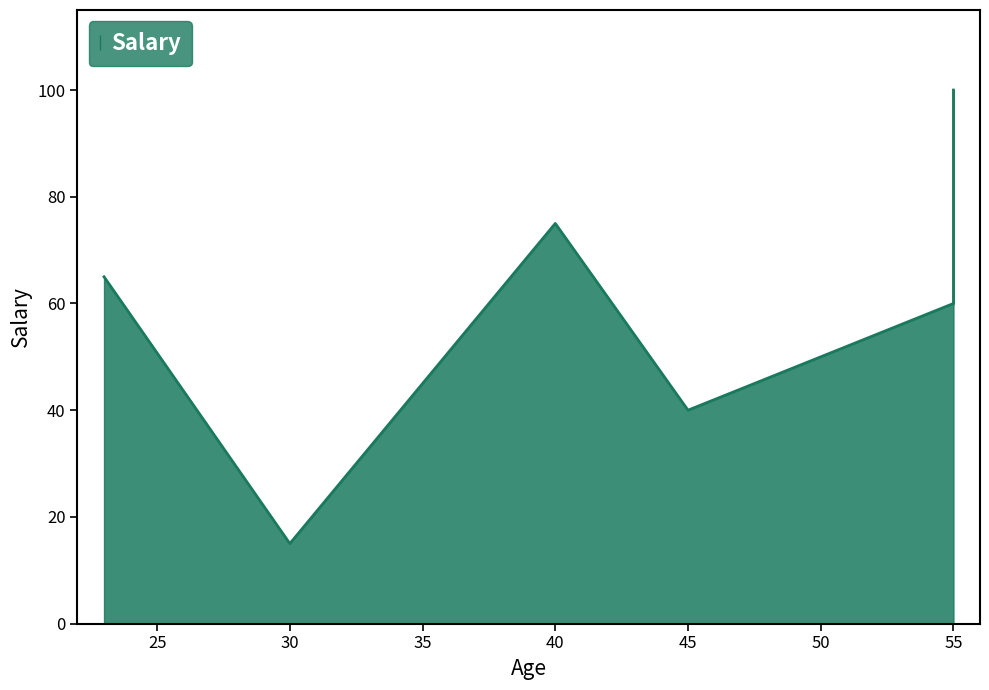

What is the maximum value shown in the chart?

100